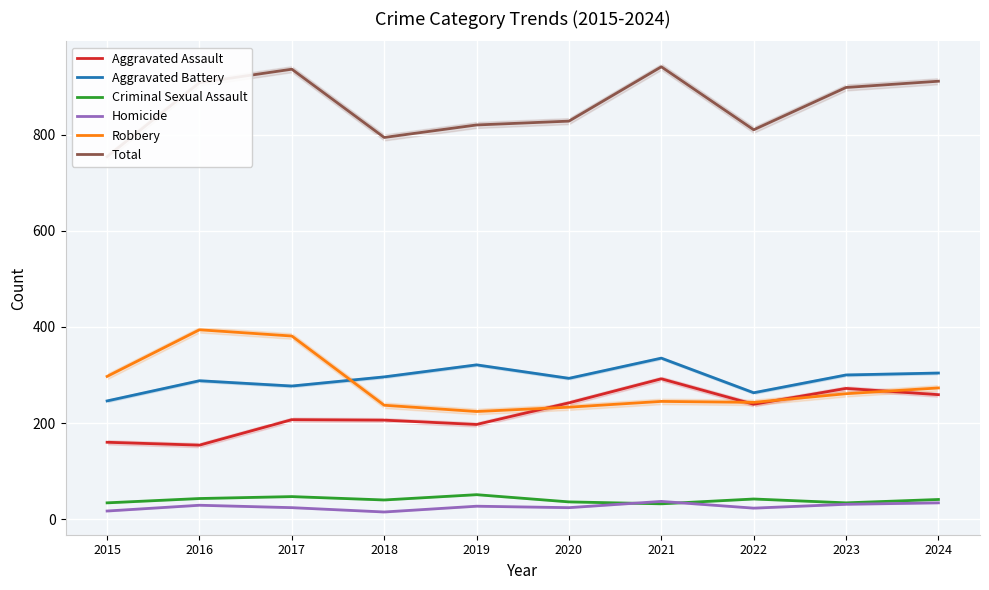

Reading left to right, what are all the values shown in this chart?

Aggravated Assault: 2015=160	2016=154	2017=207	2018=206	2019=197	2020=242	2021=292	2022=239	2023=272	2024=259
Aggravated Battery: 2015=246	2016=288	2017=277	2018=296	2019=321	2020=293	2021=335	2022=263	2023=300	2024=304
Criminal Sexual Assault: 2015=34	2016=43	2017=47	2018=40	2019=51	2020=36	2021=32	2022=42	2023=34	2024=41
Homicide: 2015=17	2016=29	2017=24	2018=15	2019=27	2020=24	2021=37	2022=23	2023=31	2024=34
Robbery: 2015=297	2016=394	2017=381	2018=237	2019=224	2020=233	2021=245	2022=243	2023=261	2024=273
Total: 2015=754	2016=908	2017=936	2018=794	2019=820	2020=828	2021=941	2022=810	2023=898	2024=911